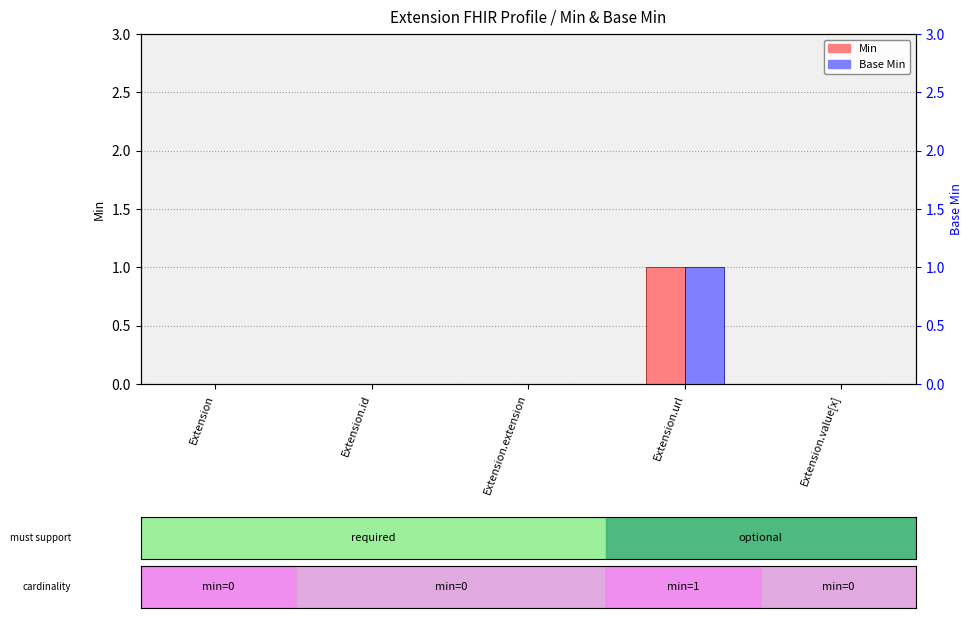

What is the label of the 4th bar from the left?

Extension.url